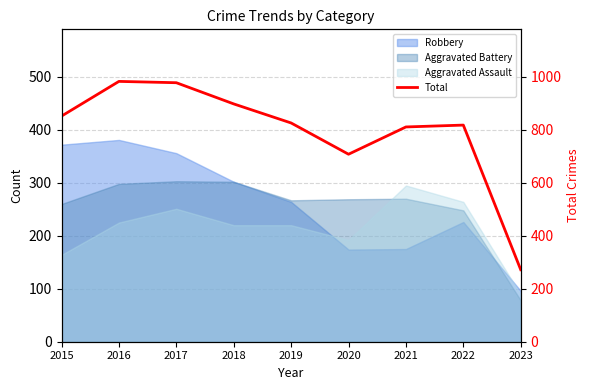

What is the approximate value at 2016, to the nearest 10?

980